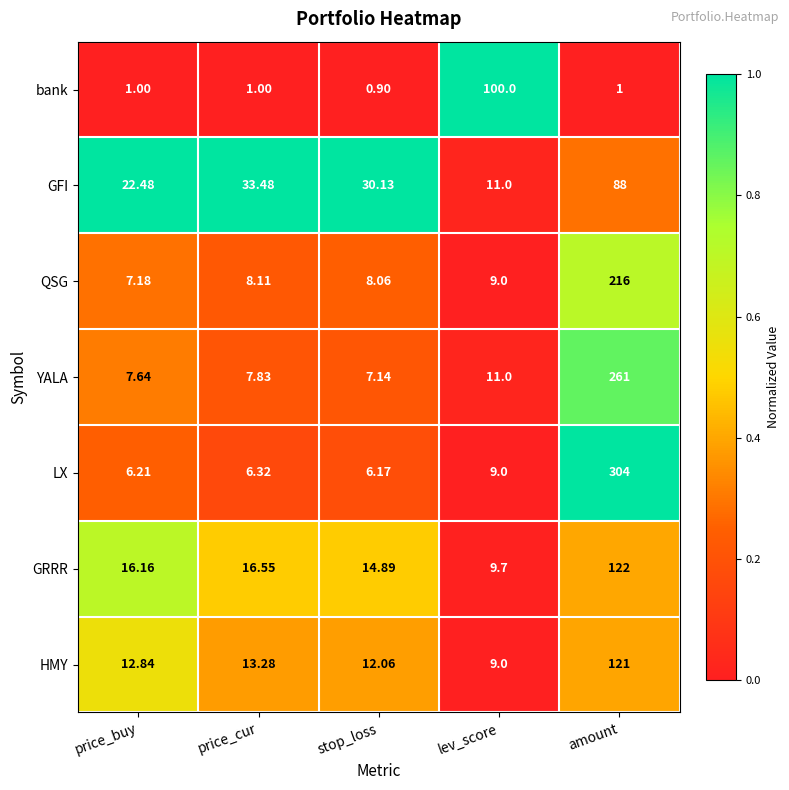

At which category does the chart reach its peak across all series?

amount